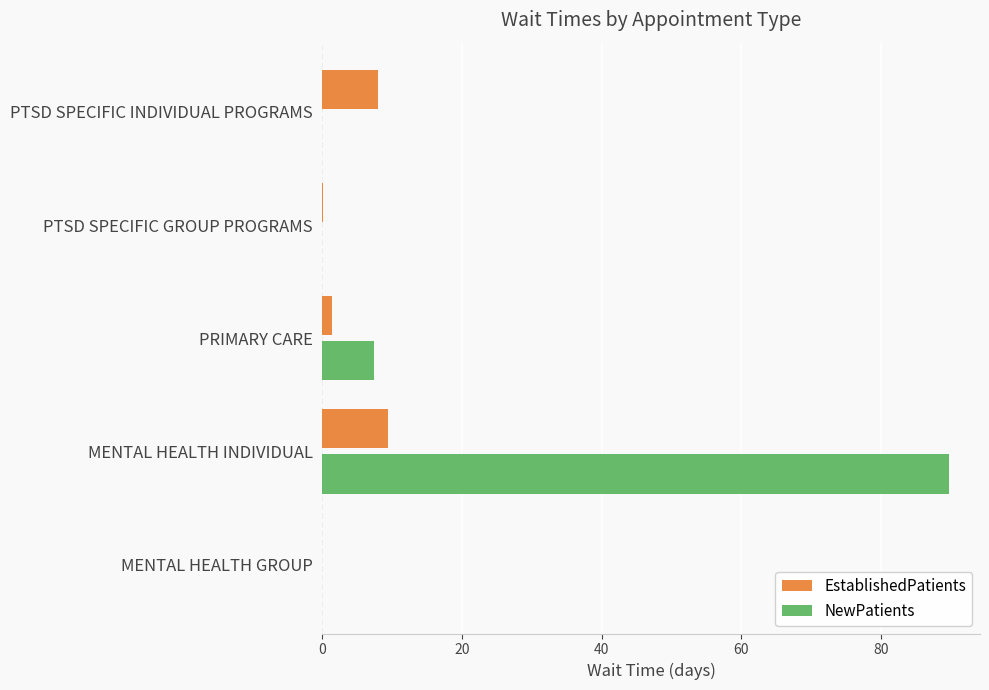

At which category is the sum across all series the highest?

MENTAL HEALTH INDIVIDUAL